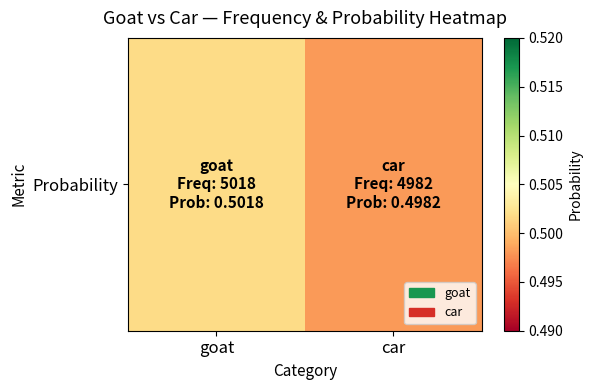

Count the values in the range 0 to 1.

2